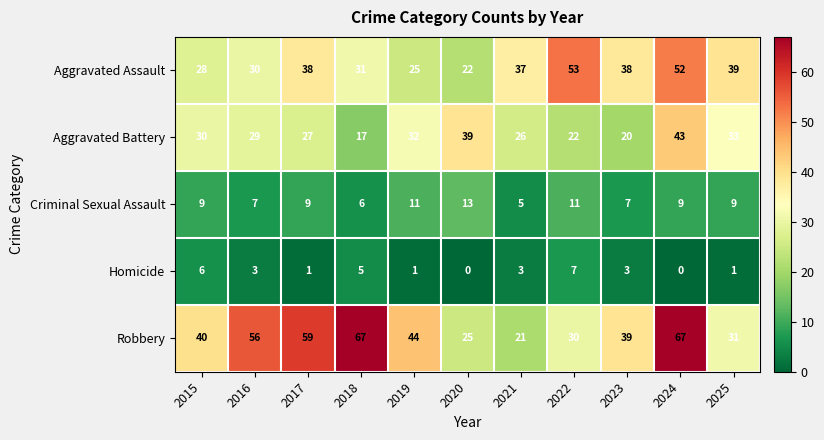

The value of Criminal Sexual Assault at 2024 is 9. True or false?

True